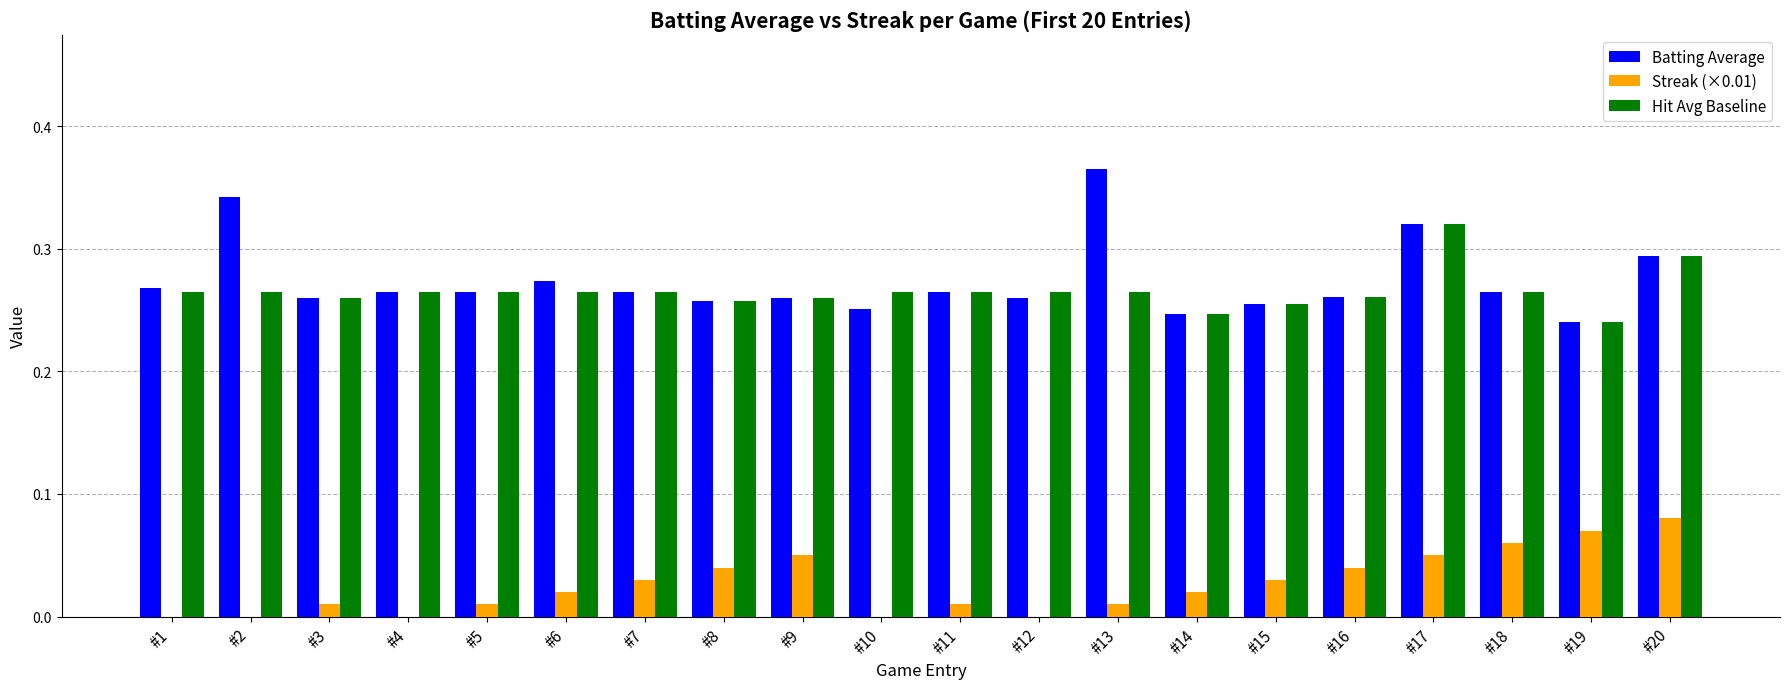

Does the chart contain stacked bars?

No